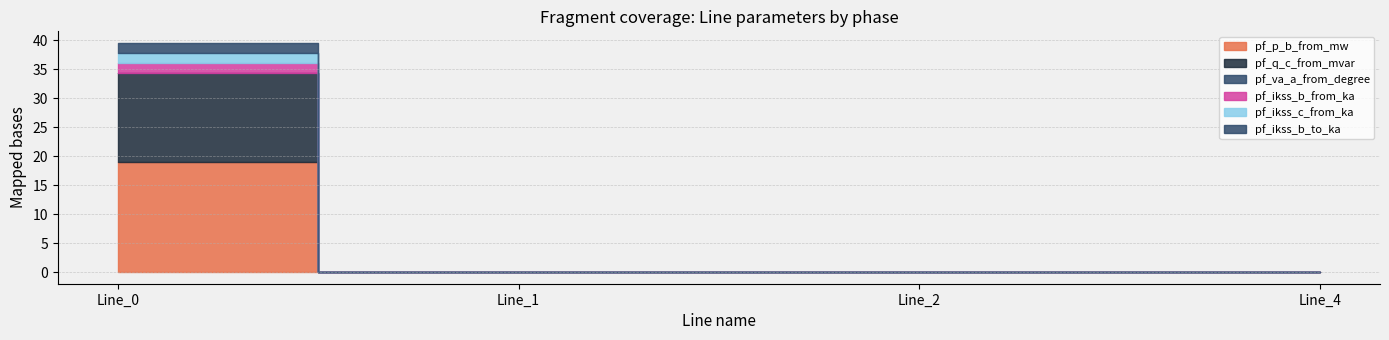

What is the sum of all pf_ikss_b_from_ka values?

1.8